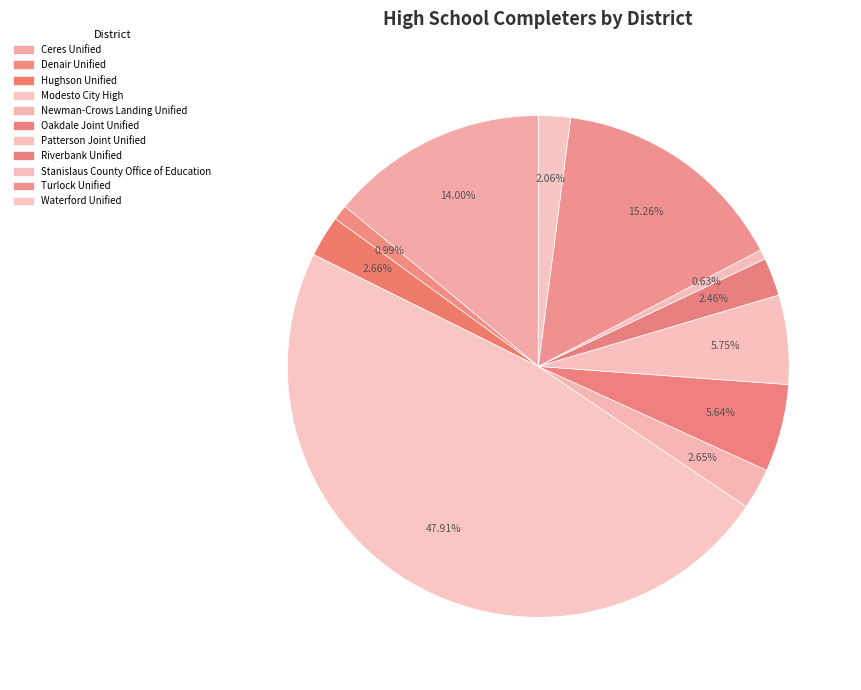

How many segments does this pie chart have?

11